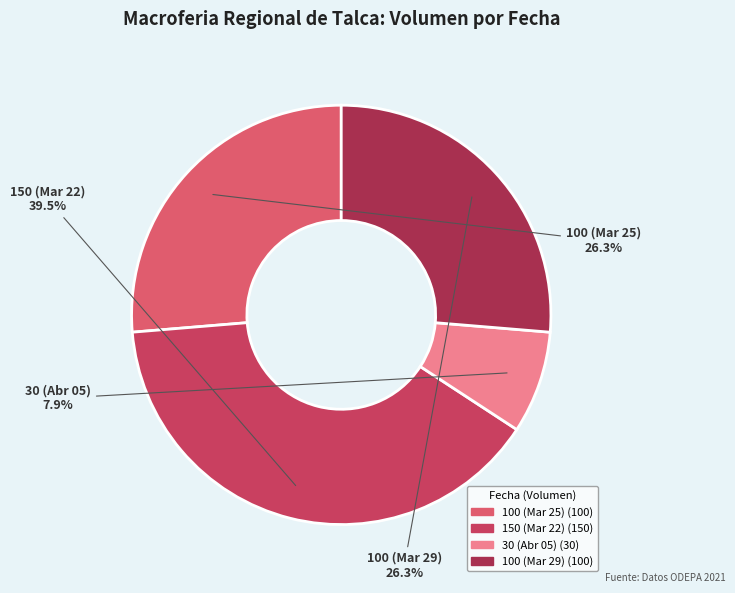

Count the number of slices in the pie.

4